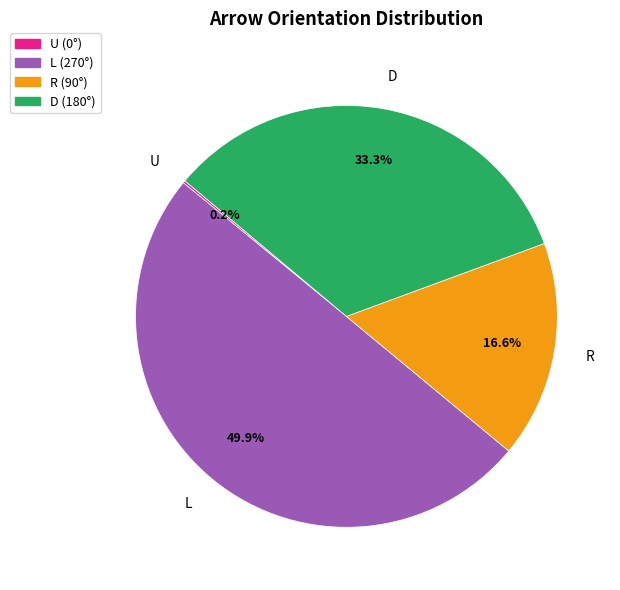

Which has a higher value, D or R?

D